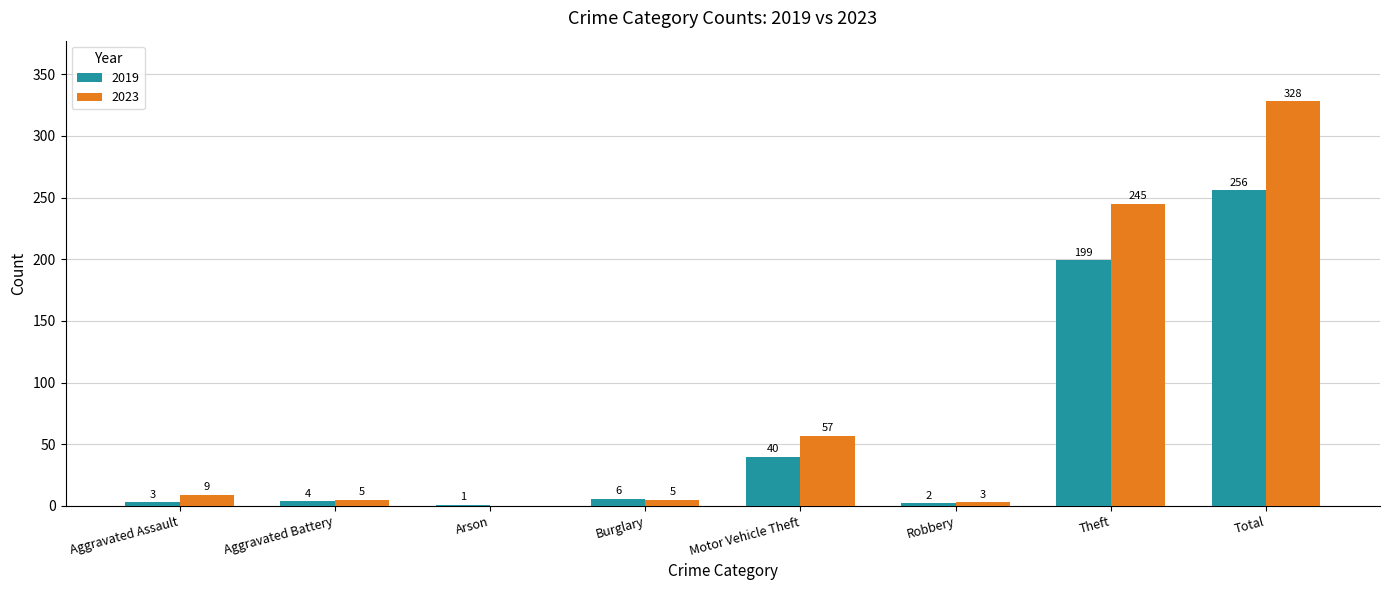

What is the average value of the 2019 series?

64